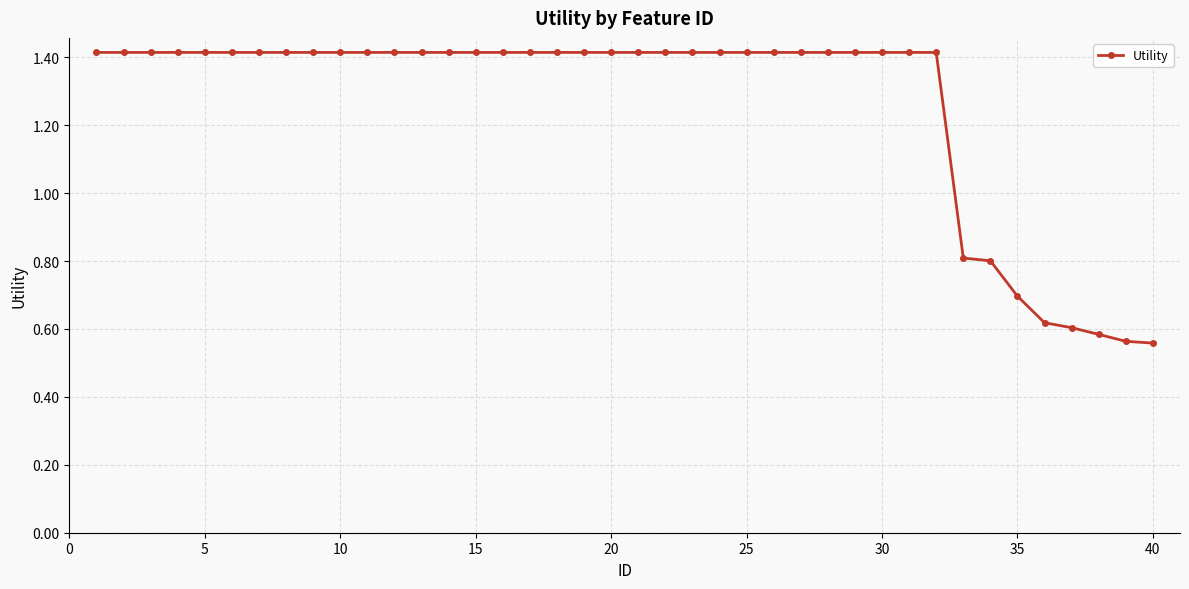

What is the value of the 14th point from the left?

1.4